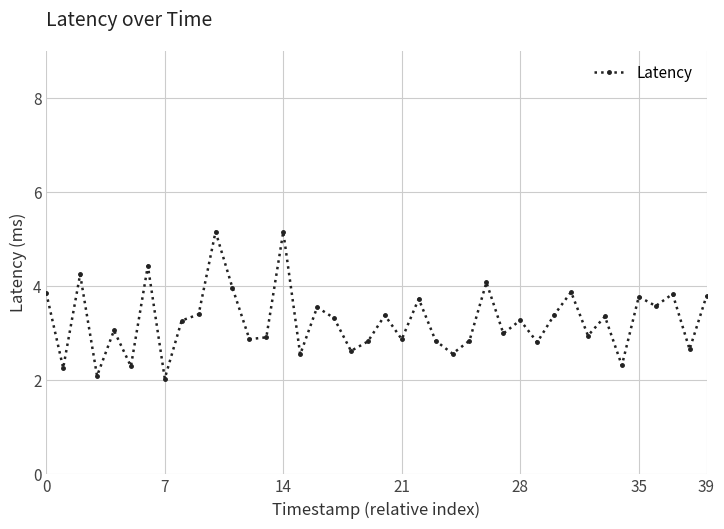

How many points are lower than both their immediate neighbors (excluding endpoints)?

15